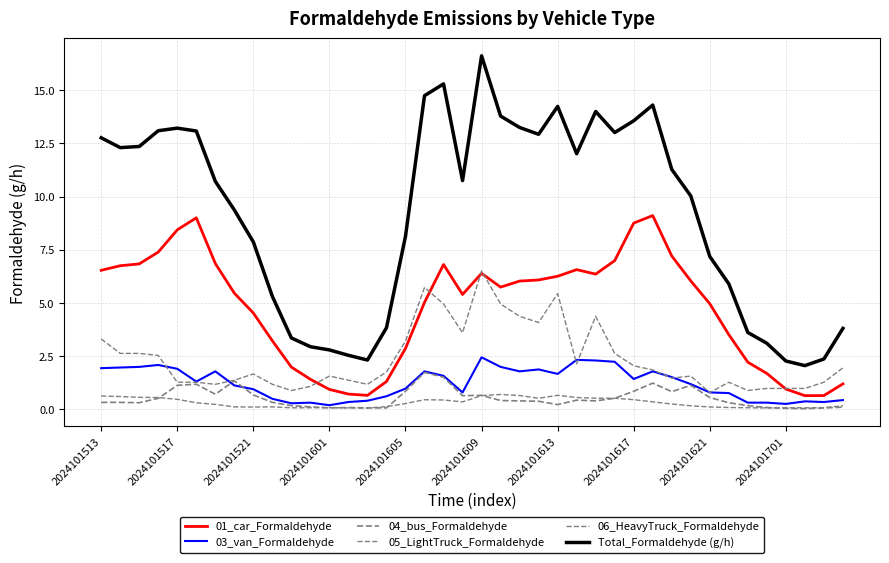

How many lines are shown in the chart?

6